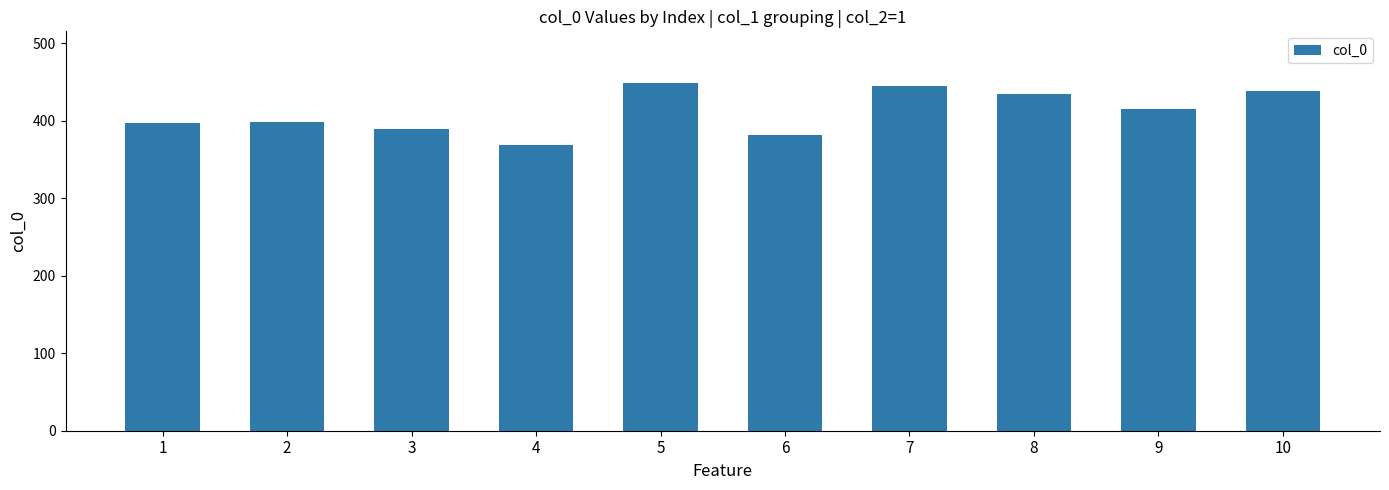

Which label corresponds to the smallest value in the chart?

4